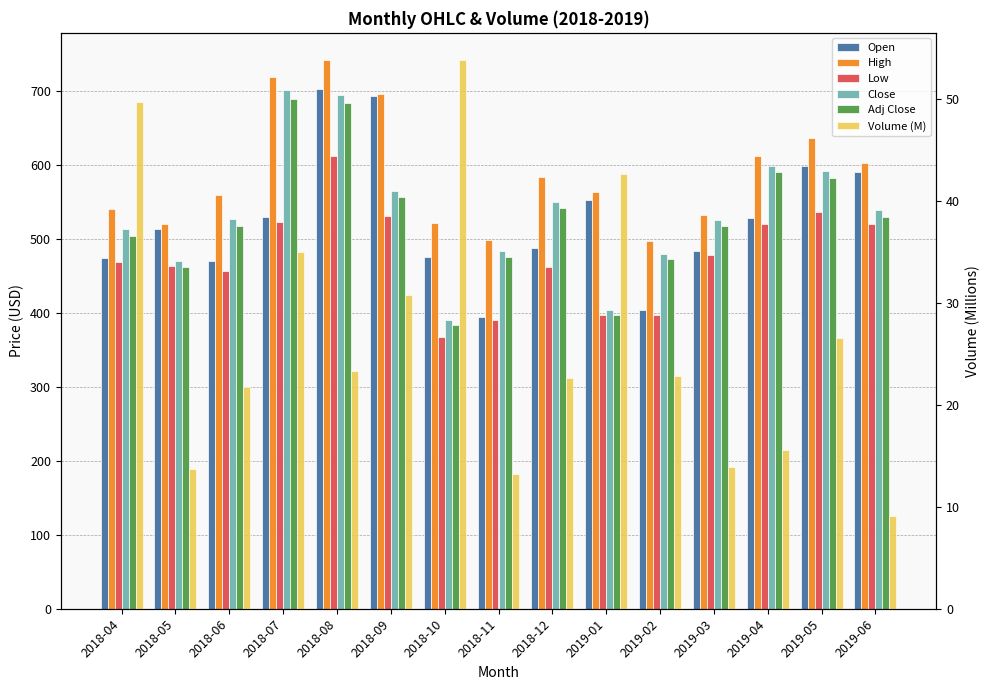

Between 2018-06 and 2019-02, which is larger?

2018-06